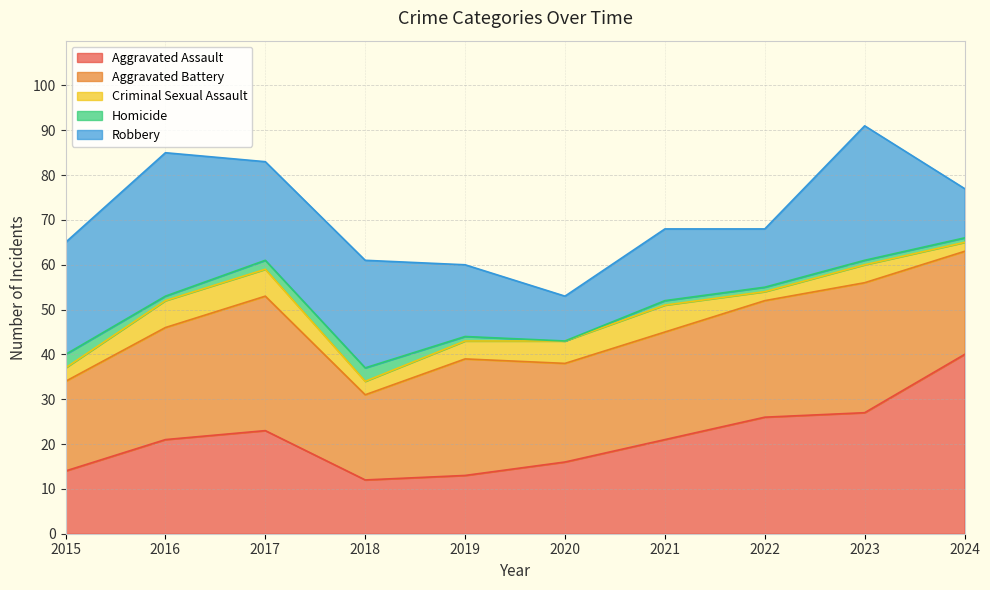

What is the highest value of the Aggravated Assault series?

40